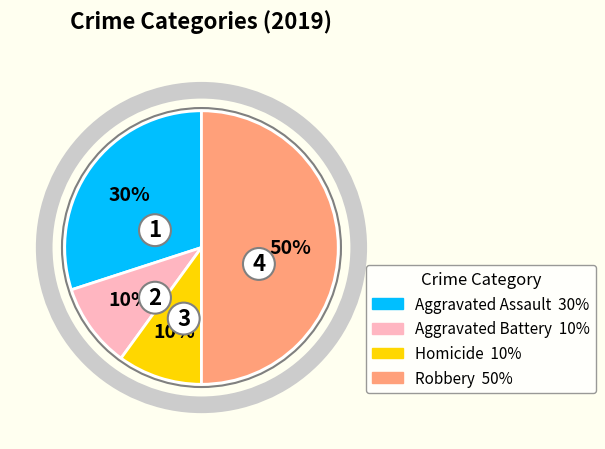

Approximately how many times larger is the value at Aggravated Battery compared to Homicide?

1.0